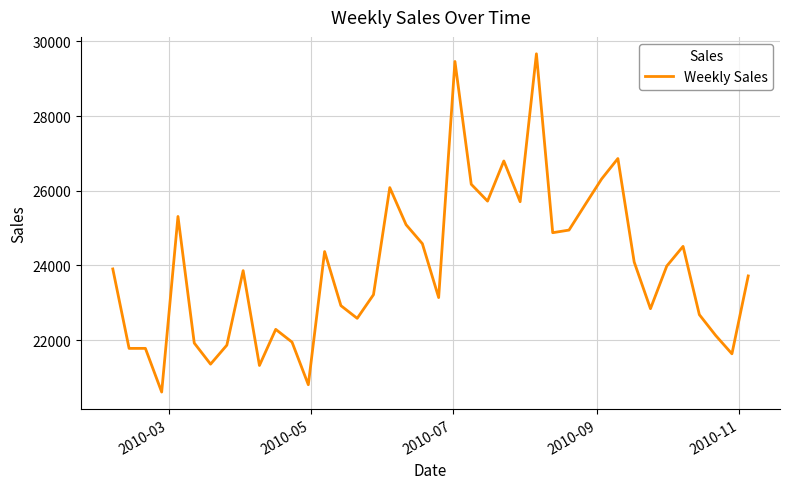

True or false: the data has more than 1 interior local peaks.

True